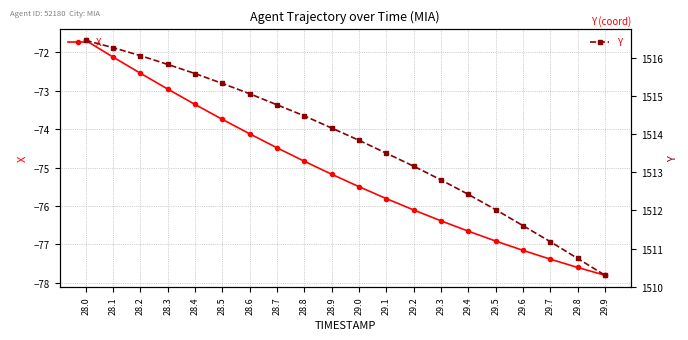

True or false: Y and X cross at least once.

False